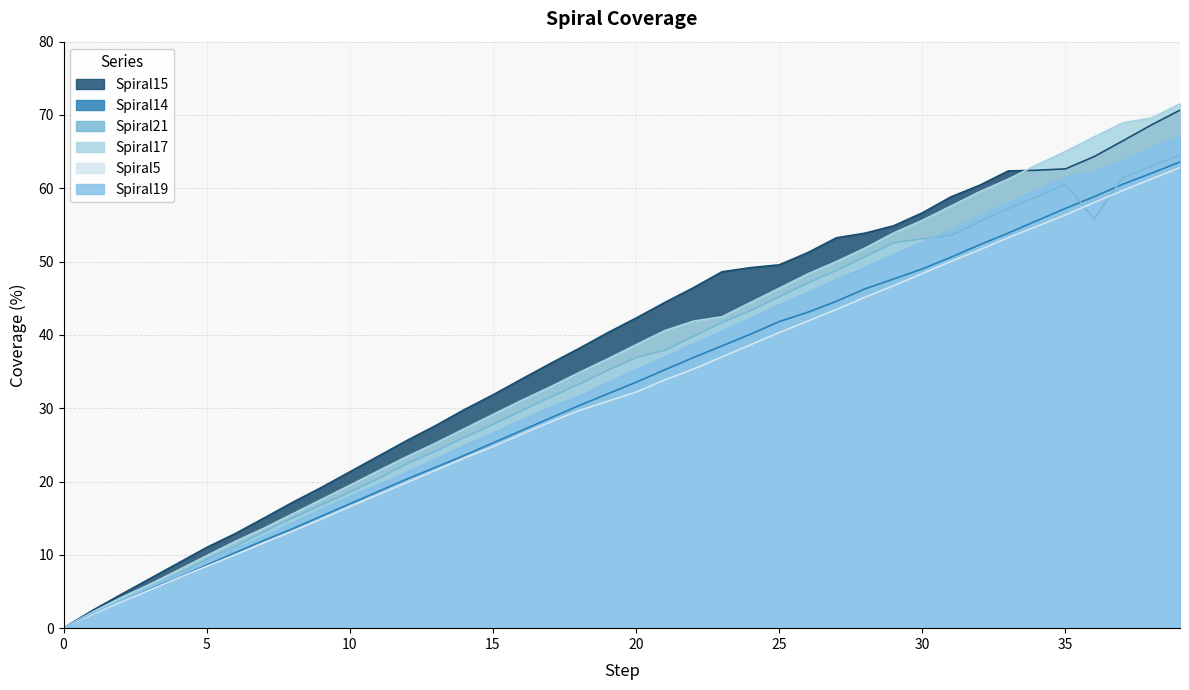

What is the difference between the maximum and minimum values in the Spiral21 series?

64.5